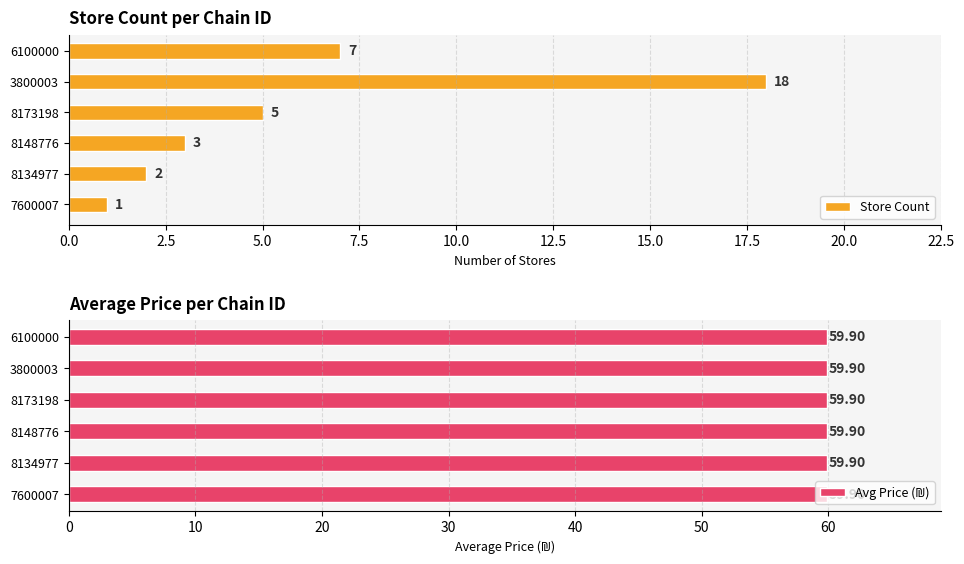

Where is Store Count nearest to the value 9?

6100000